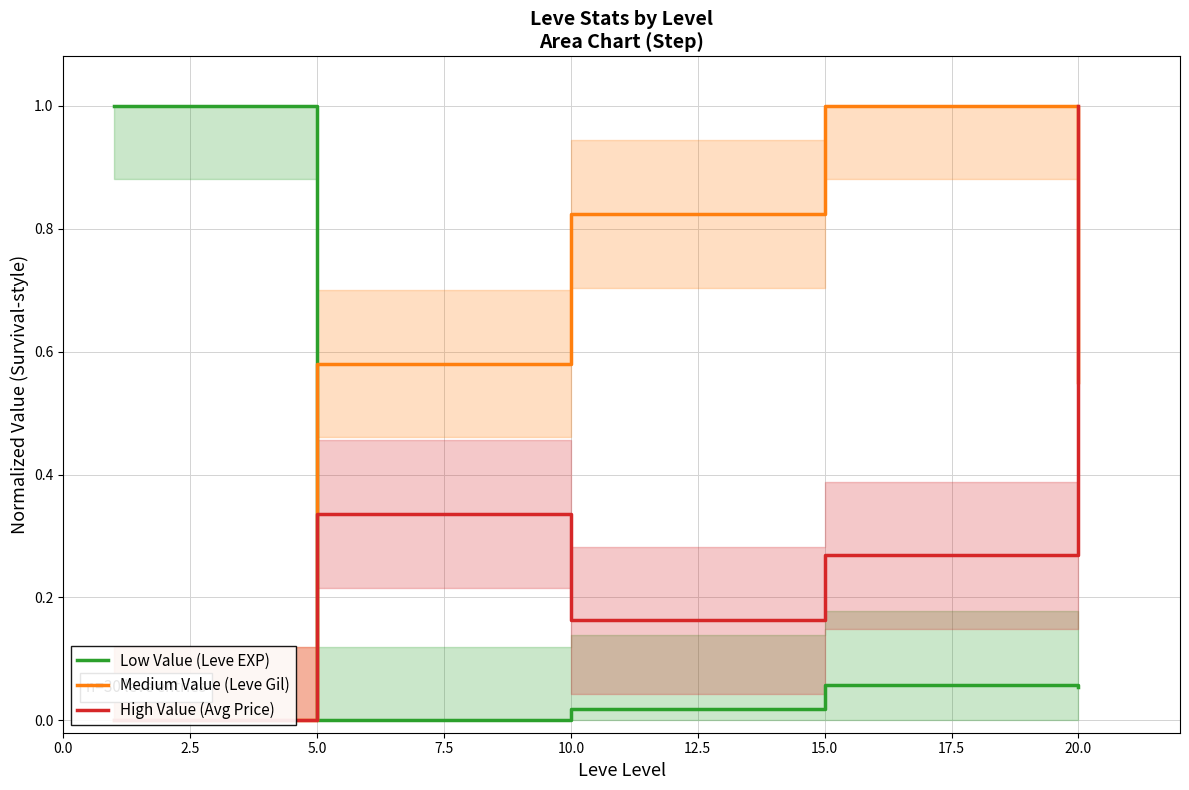

Is it true that Low Value (Leve EXP) equals -0.3 at 5.0?

False